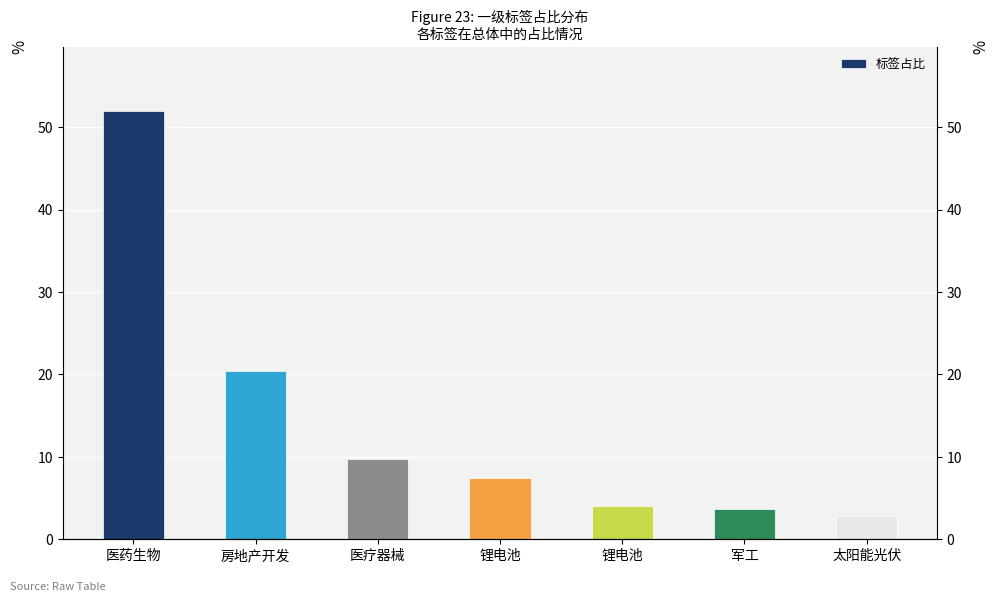

Approximately how many times larger is the value at 医药生物 compared to 锂电池?

13.0